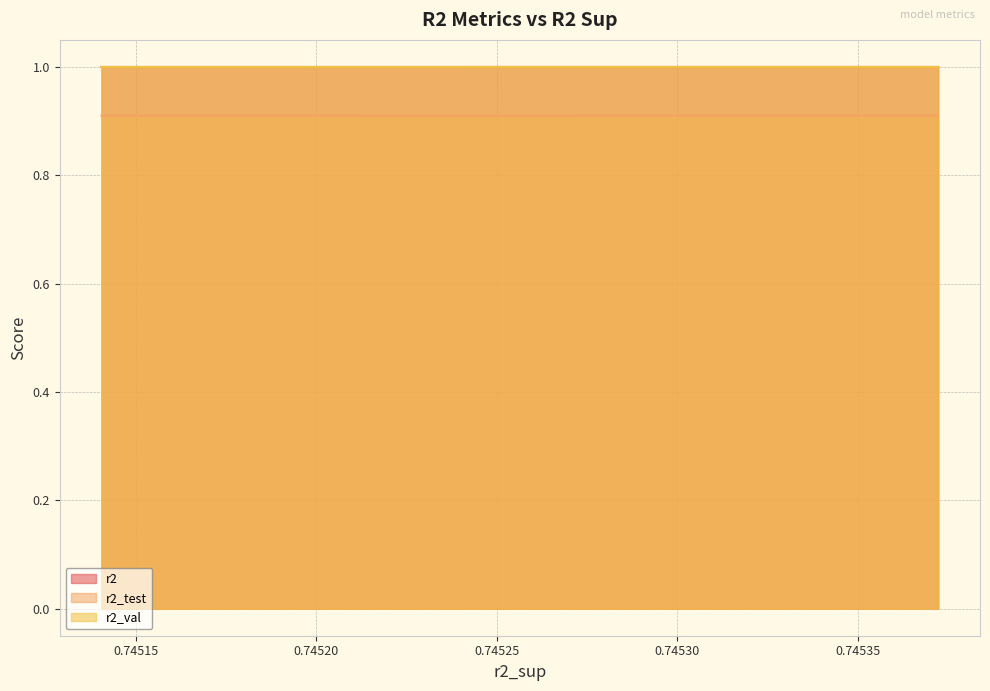

What is the maximum value for r2_test?

0.9